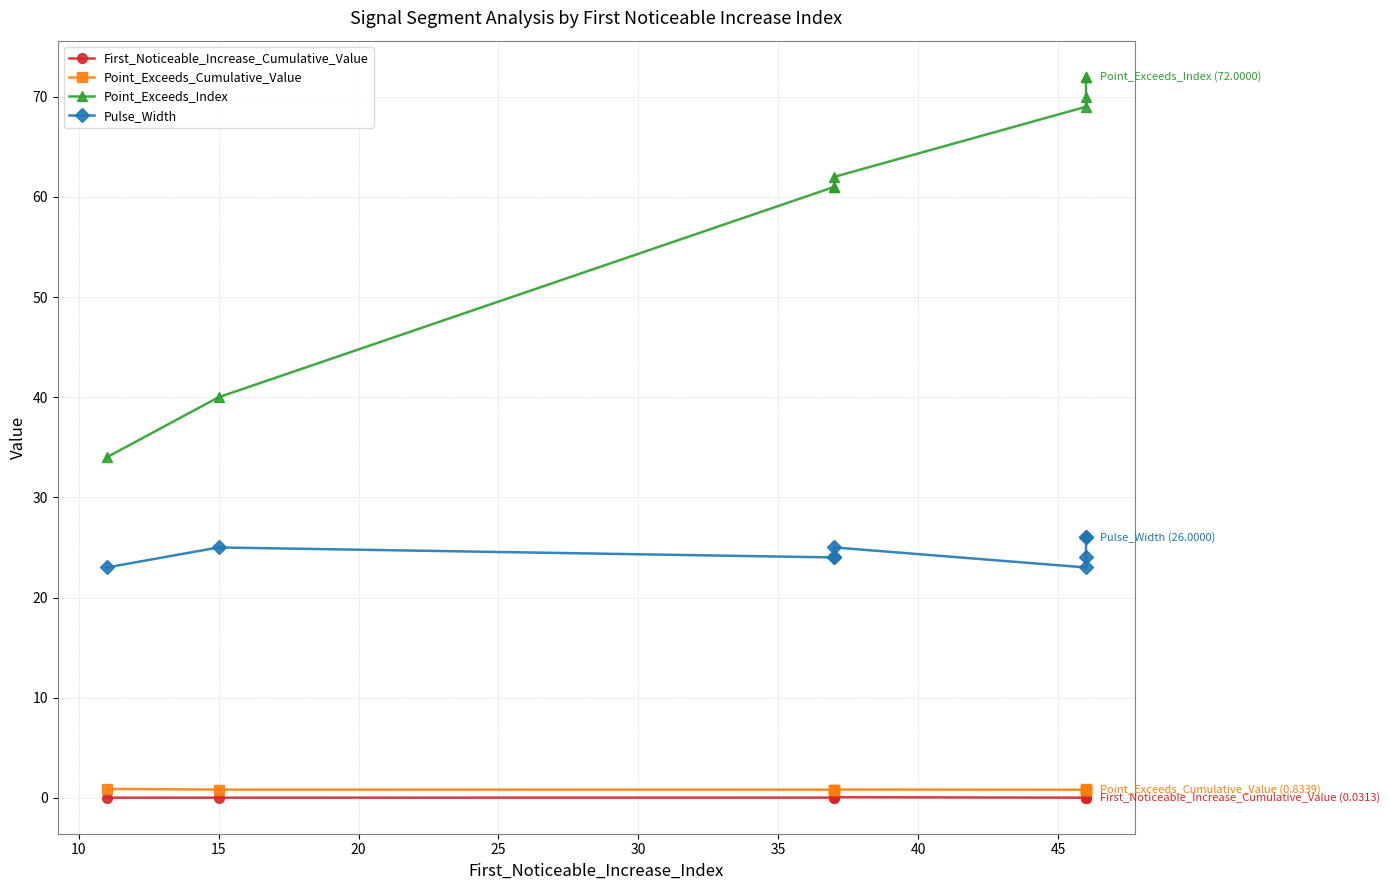

True or false: Point_Exceeds_Cumulative_Value and Pulse_Width intersect in this chart.

False